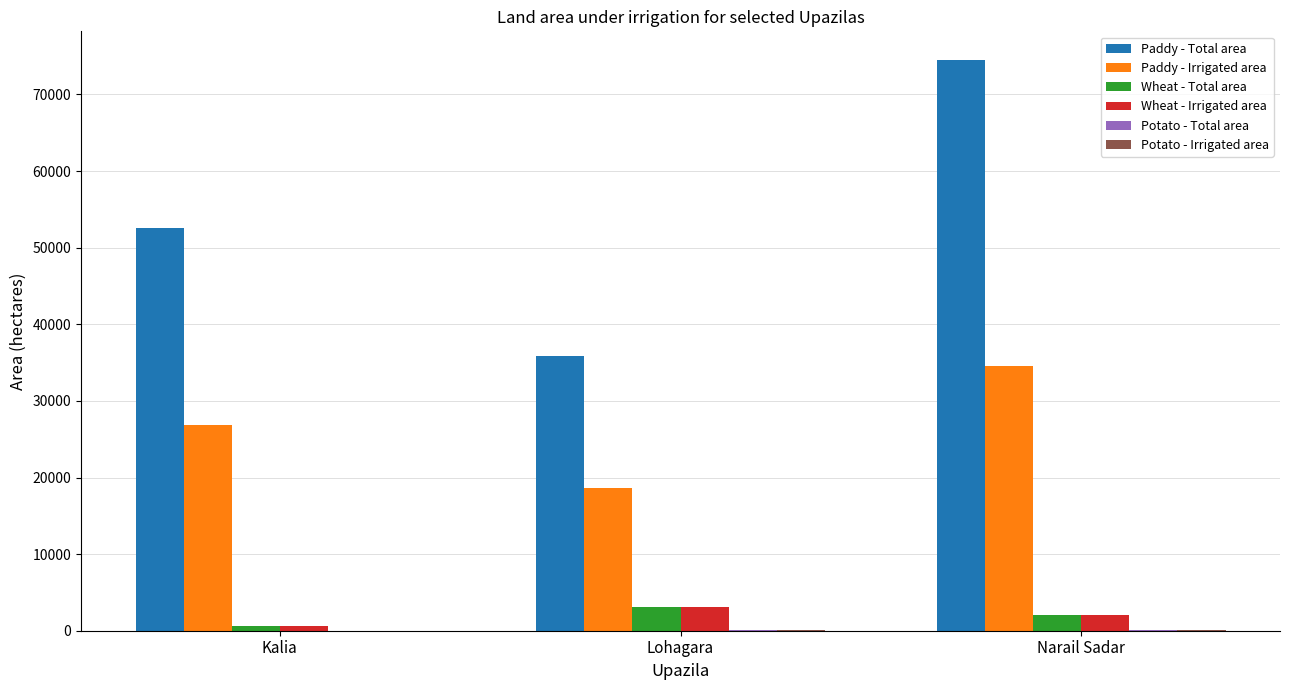

Is it true that Paddy - Irrigated area equals 27064 at Lohagara?

False